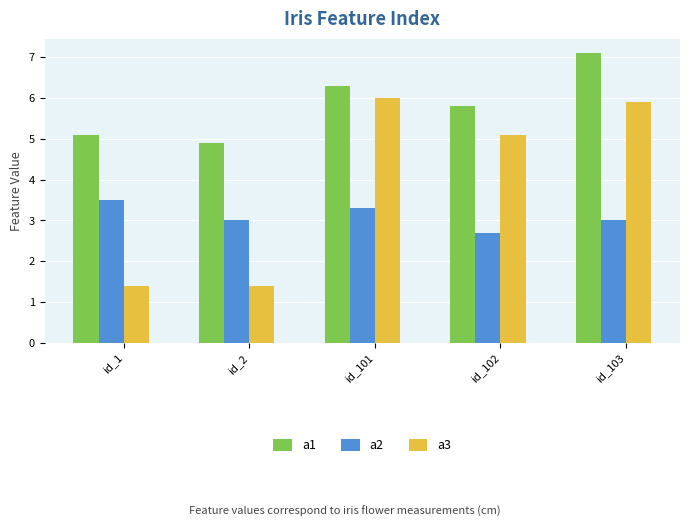

How many data points does each series have?

5